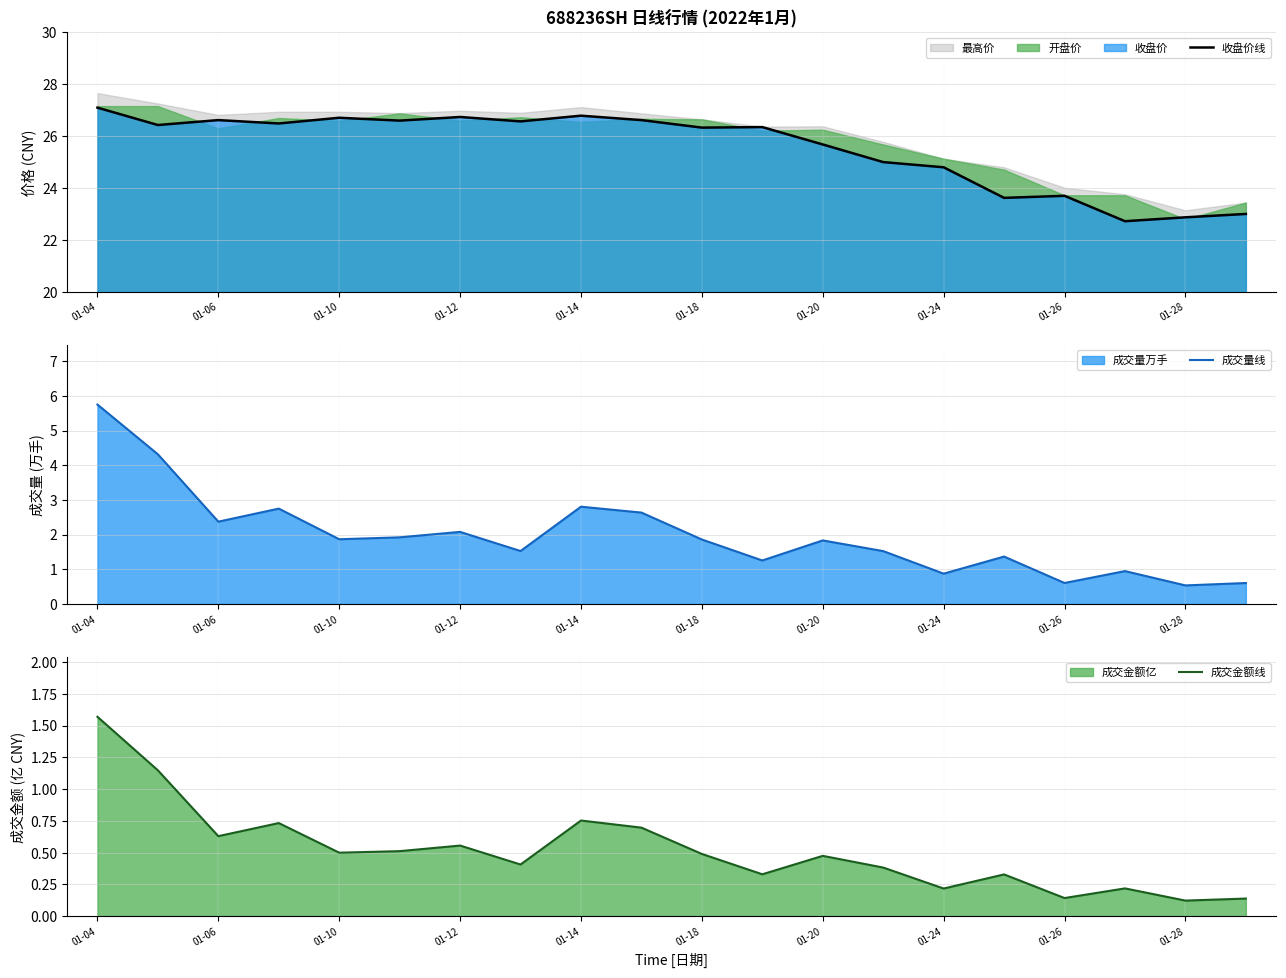

The 收盘价线 series shows 31.6 at 01-28. True or false?

False